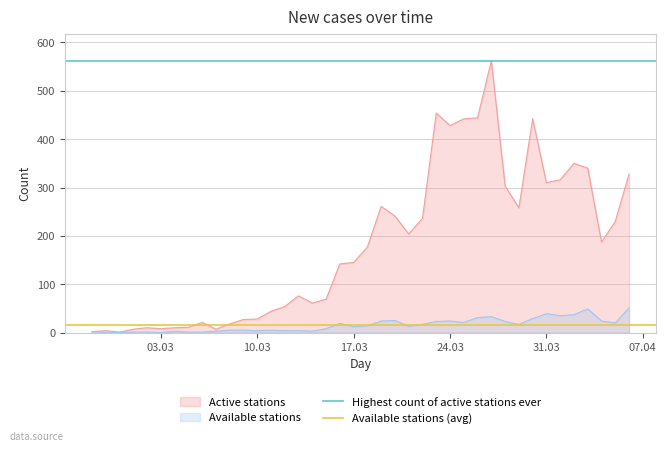

What is the sum of the Available stations (avg) values at 03.03 and 10.03?

30